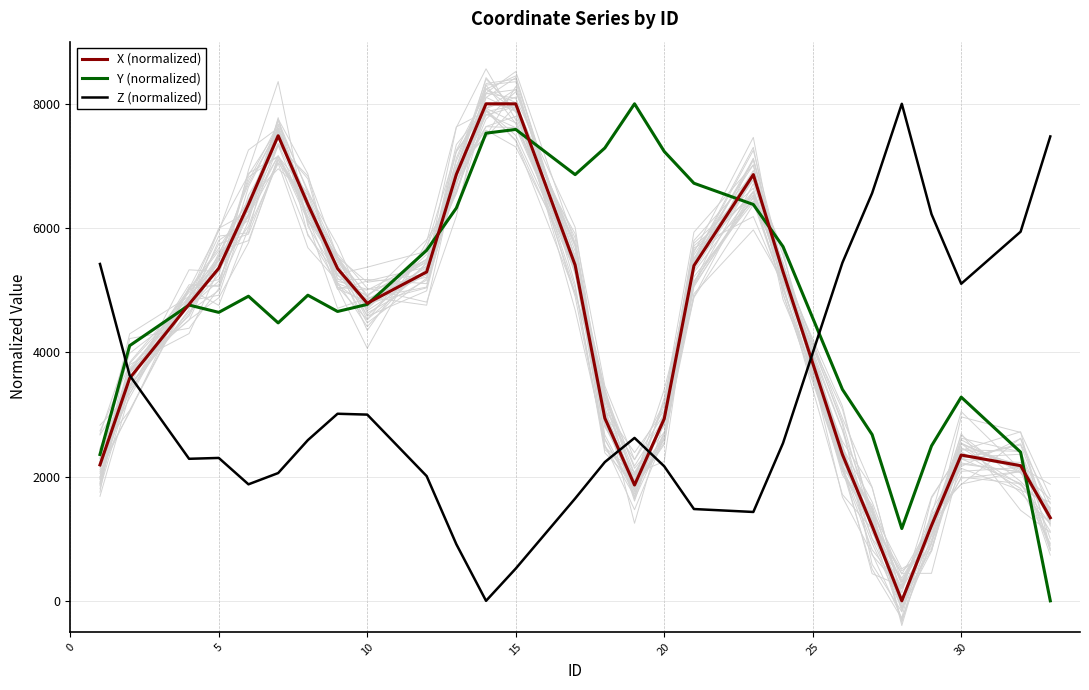

How many lines are shown in the chart?

3